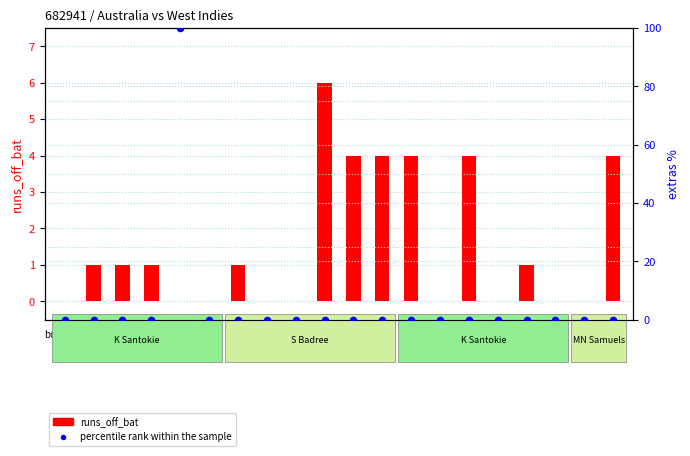

At which category is the sum across all series the highest?

0.5